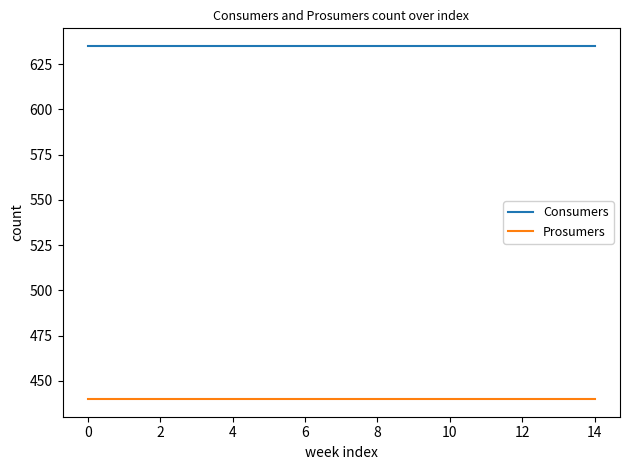

What is the minimum value shown in the chart?

440